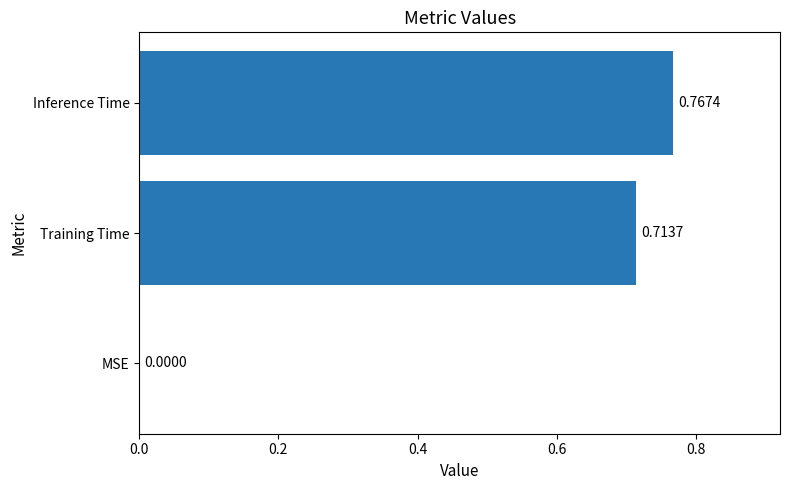

What is the sum of all values?

1.5